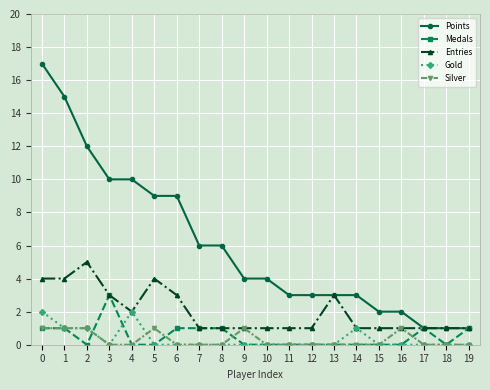

True or false: Silver and Points intersect in this chart.

False